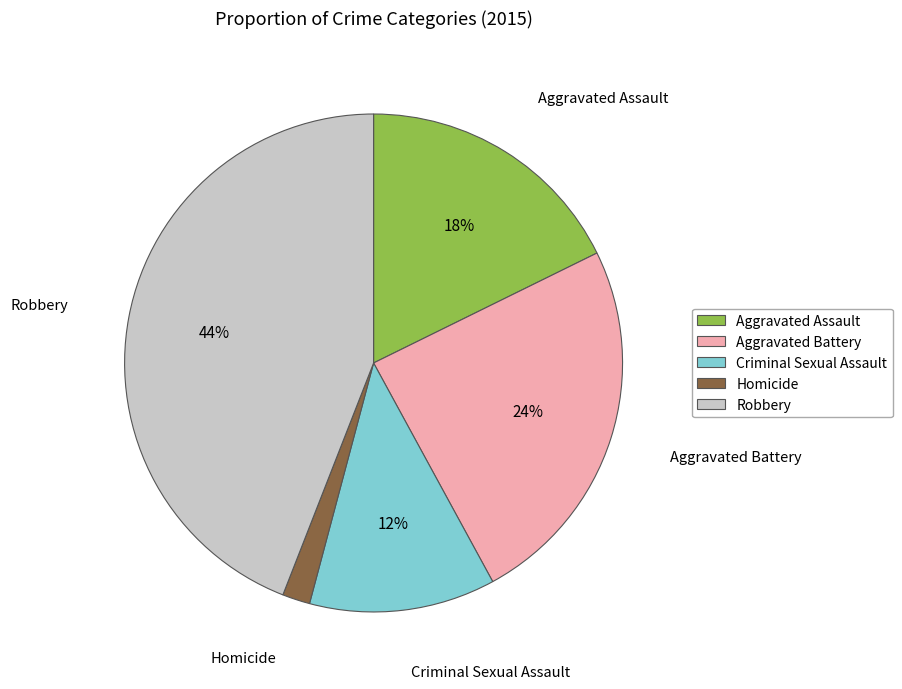

Rank the categories by value from highest to lowest.

Robbery, Aggravated Battery, Aggravated Assault, Criminal Sexual Assault, Homicide